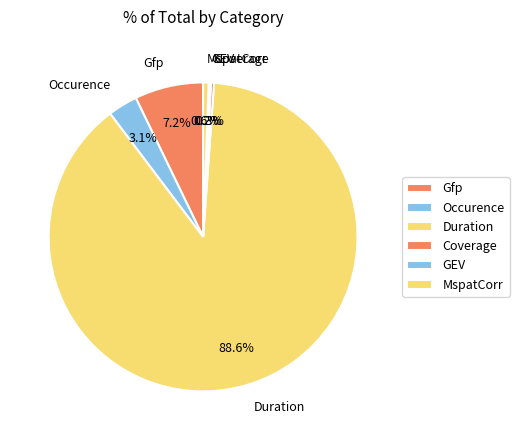

Which slice is the largest?

Duration